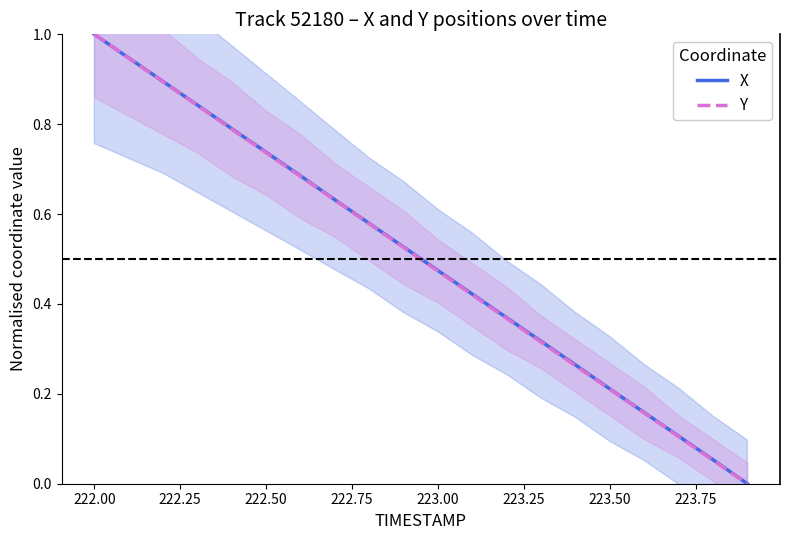

How many lines are shown in the chart?

2